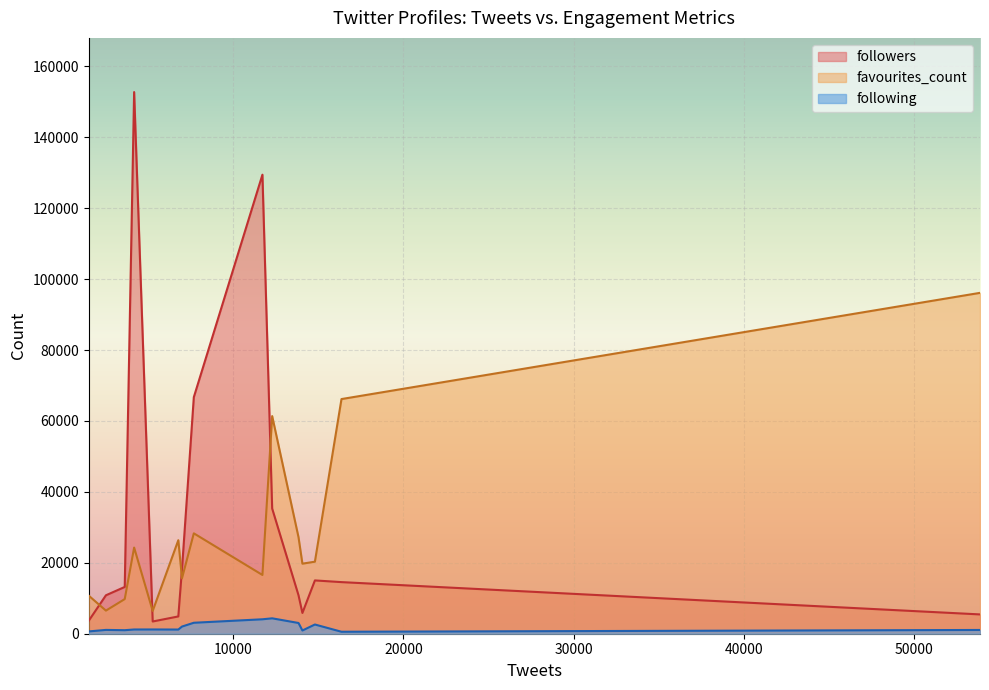

True or false: favourites_count and following intersect in this chart.

False